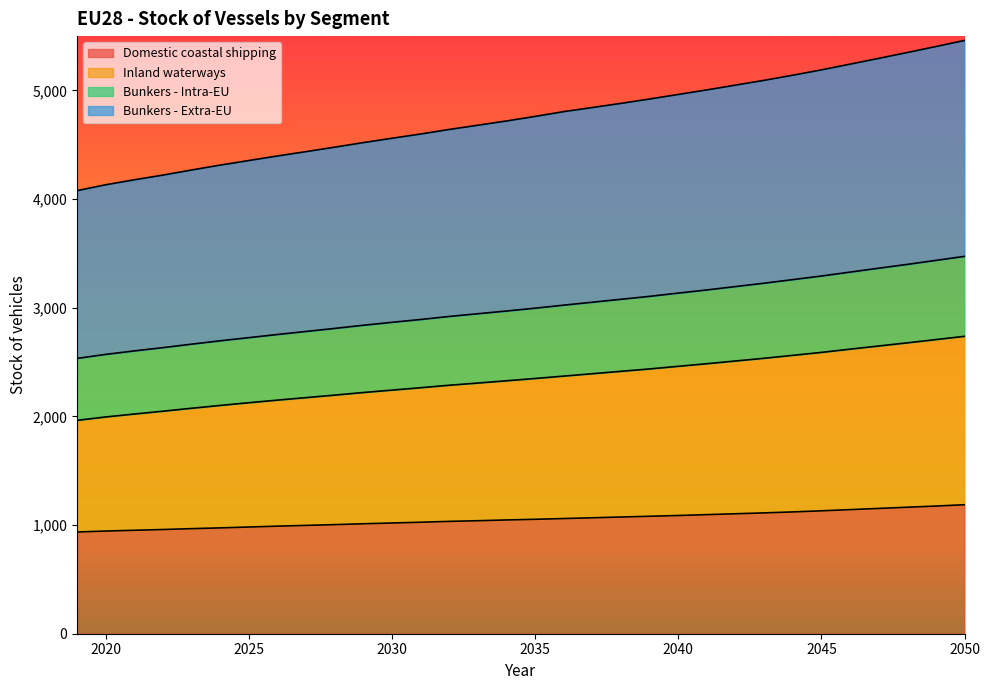

What is the highest value of the Domestic coastal shipping series?

1187